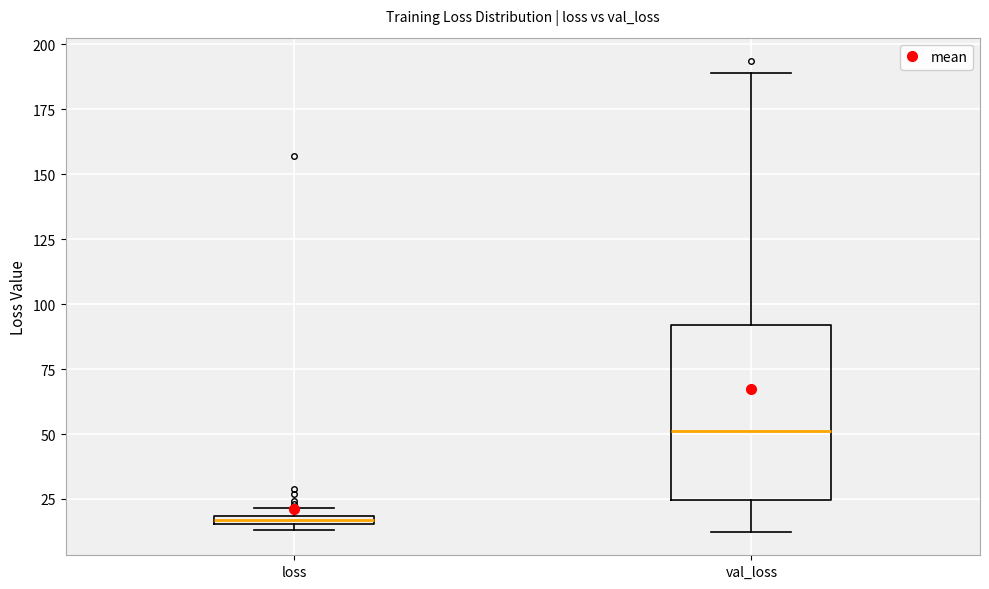

Where is the upper edge of the box for loss on the y-axis? The values are not printed on the chart, so give them approximately, as read against the axis.

20